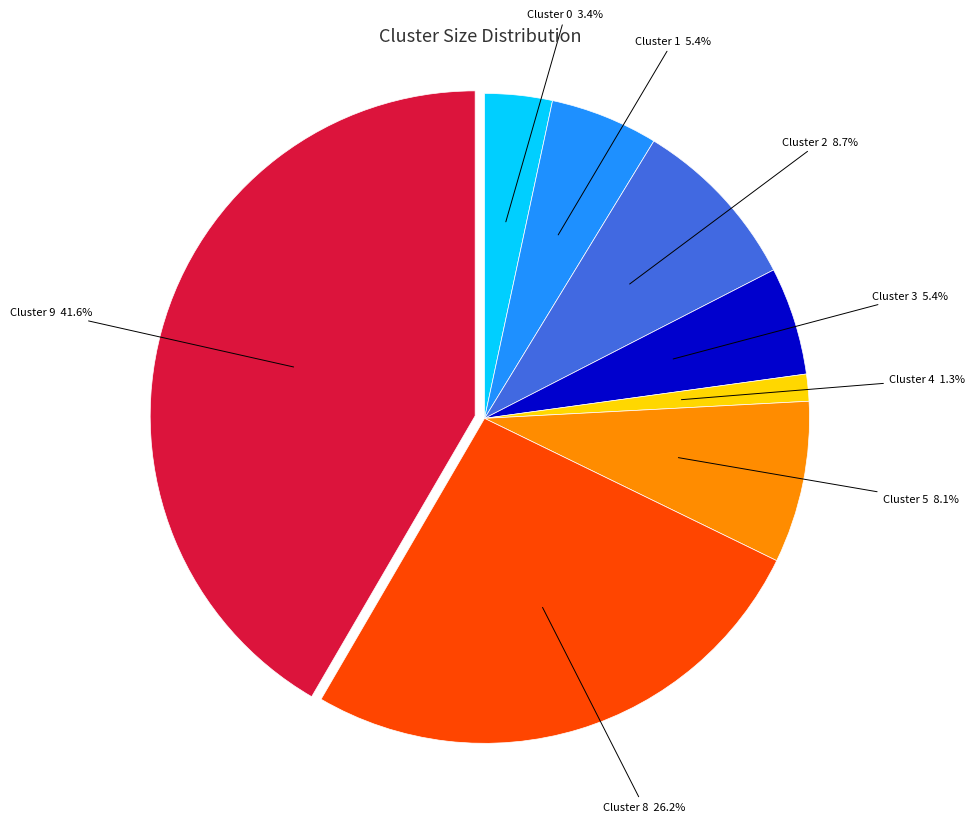

True or false: Cluster 9 accounts for 9% of the total.

False